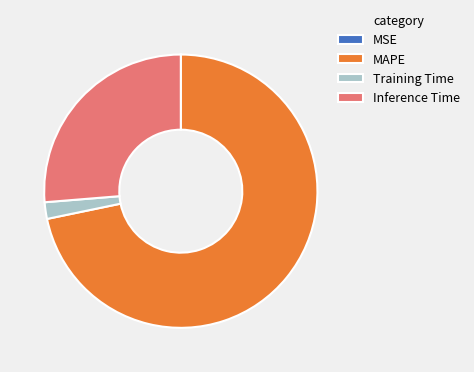

True or false: MAPE accounts for 58% of the total.

False